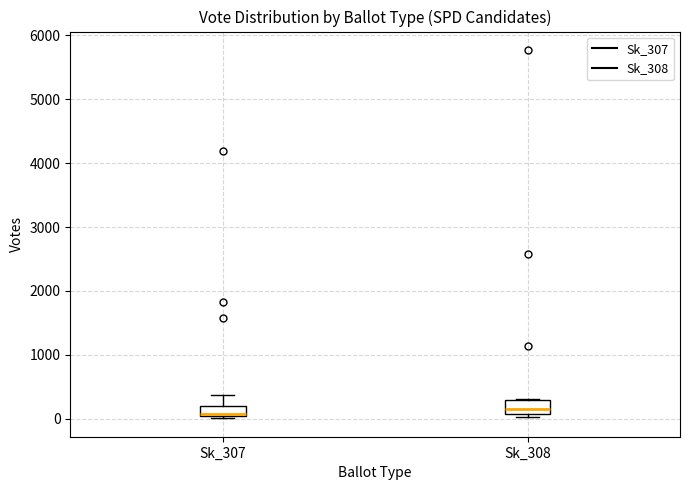

Reading left to right, read every box against the y-axis: the position of its median line, the range the box covers, and the ends of its whiskers. The values are not printed on the chart, so give them approximately, as read against the axis.

Sk_307: median 100, box 0 to 200, whiskers 0 (just below the box's lower edge) to 400
Sk_308: median 100 (just above the box's lower edge), box 100 to 300, whiskers 0 to 300